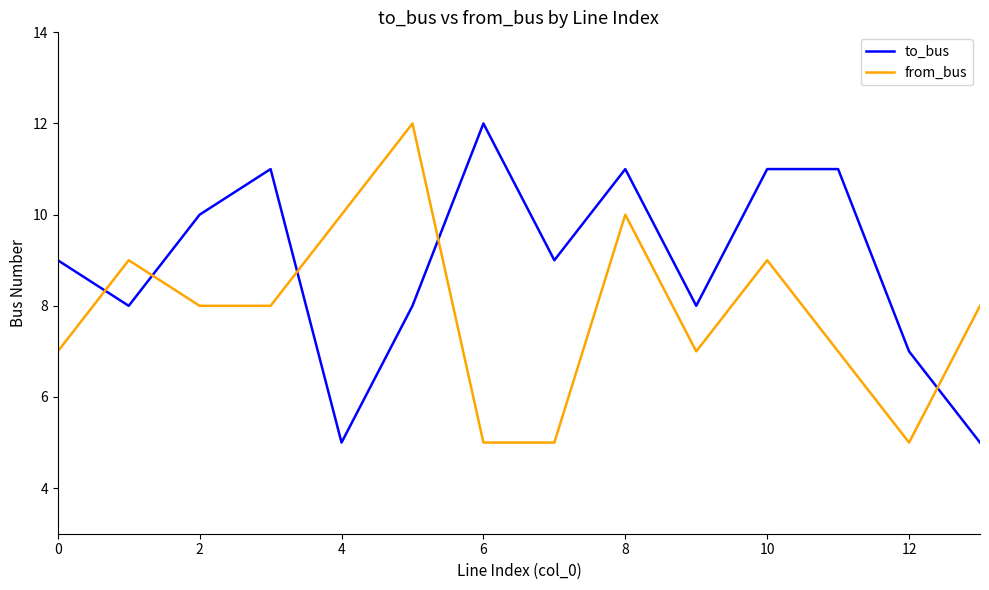

Which series has the largest total across all categories?

to_bus